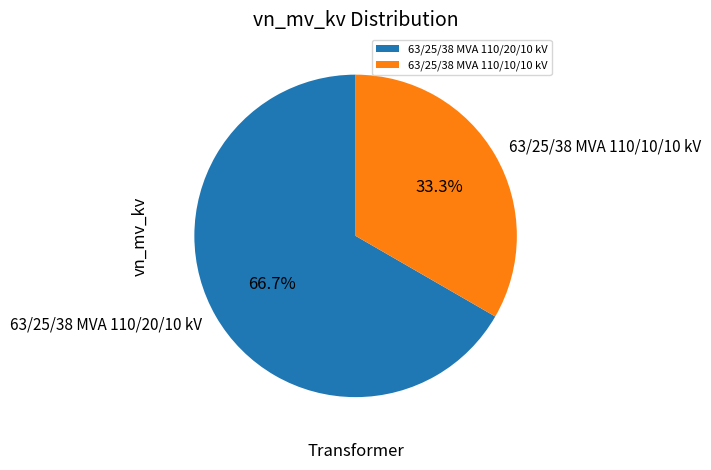

How many slices are in this pie chart?

2